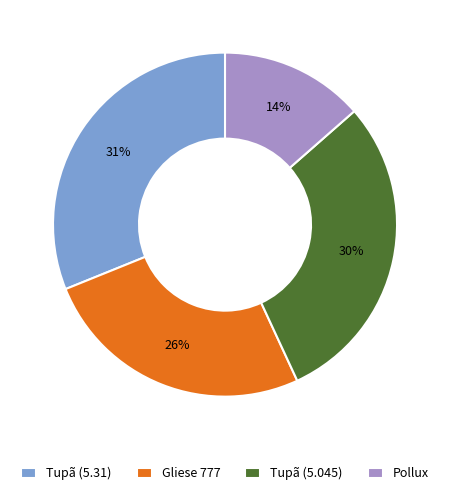

Do Pollux and Tupã (5.31) together represent more than half of the pie?

No